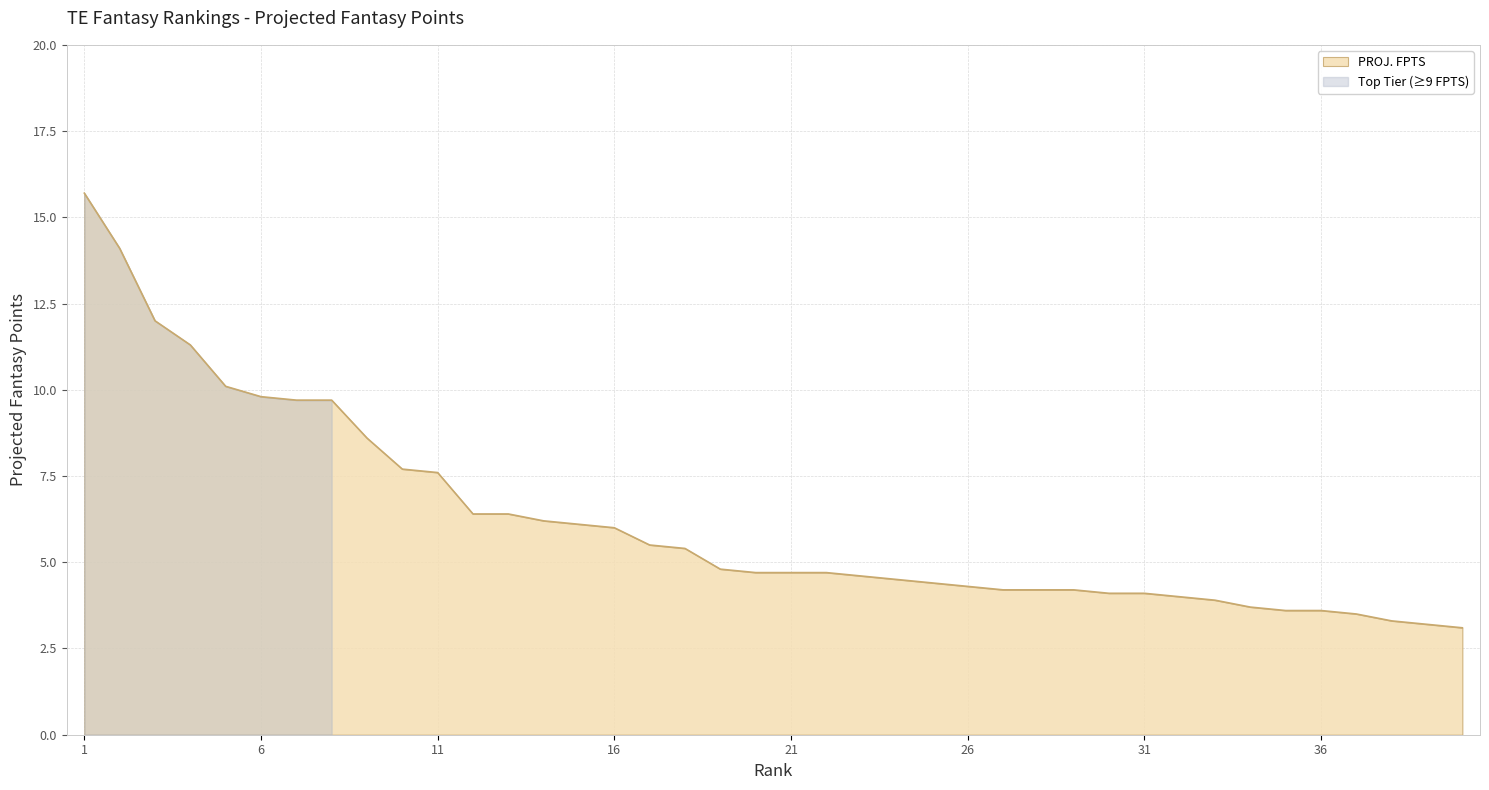

Where is the data nearest to the value 9?

9